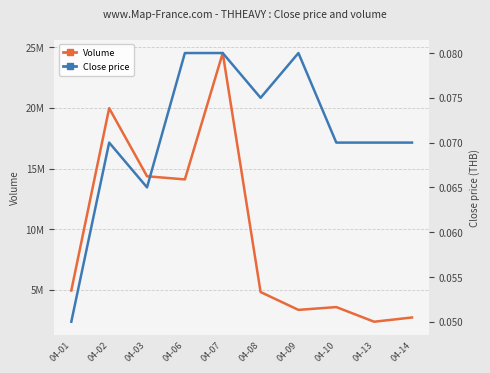

True or false: Volume has a value of 14361100.0 at 04-03.

True